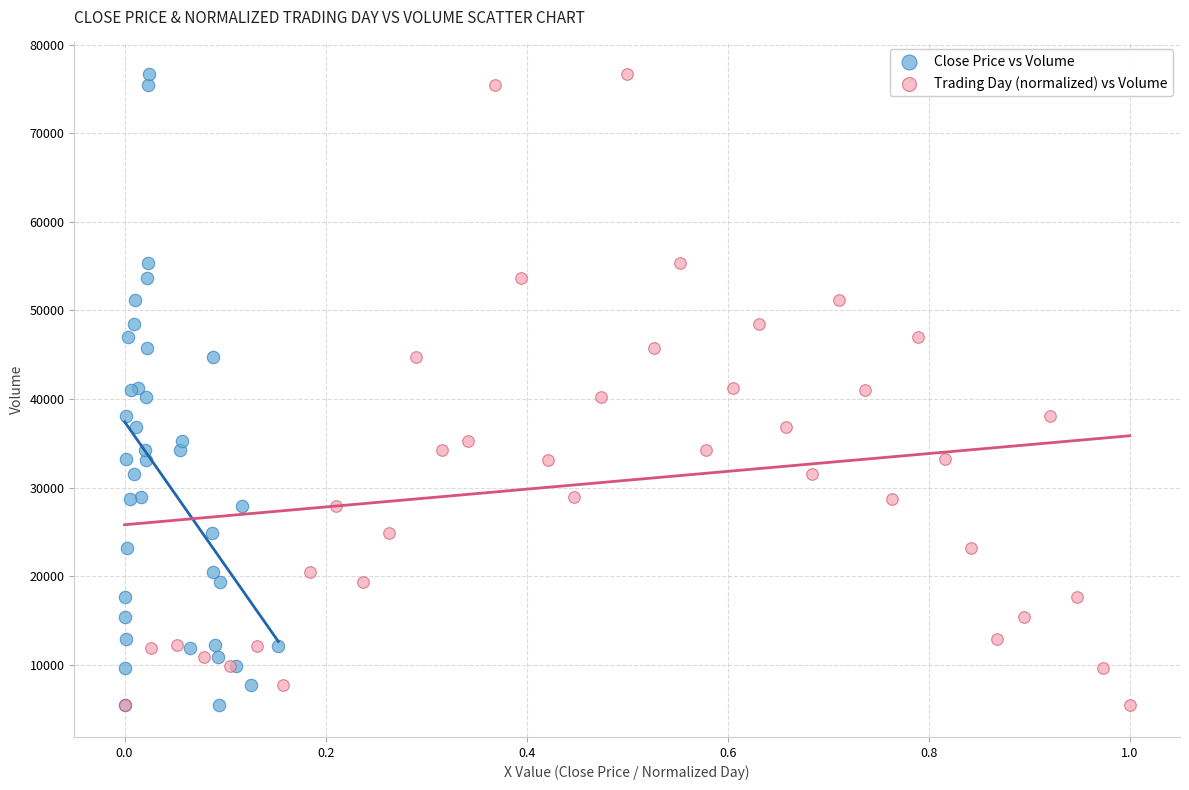

What are all the series names shown in the legend?

Close Price vs Volume, Trading Day (normalized) vs Volume